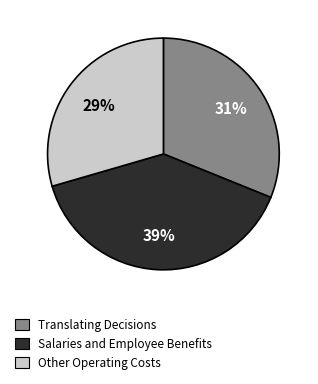

Is the sum of Salaries and Employee Benefits and Translating Decisions greater than half?

Yes